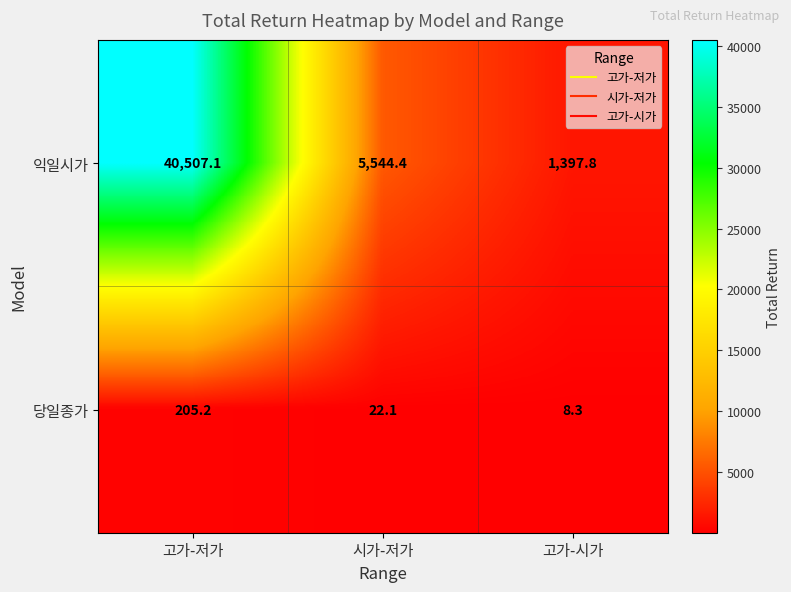

What is the sum of all 당일종가 values?

235.6